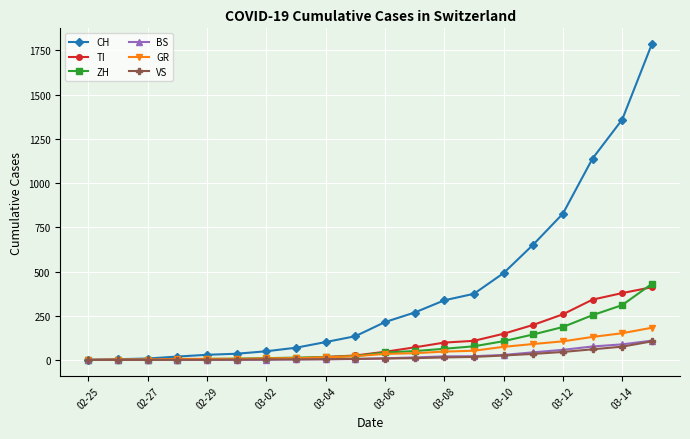

Which series has the largest range (max minus min)?

CH